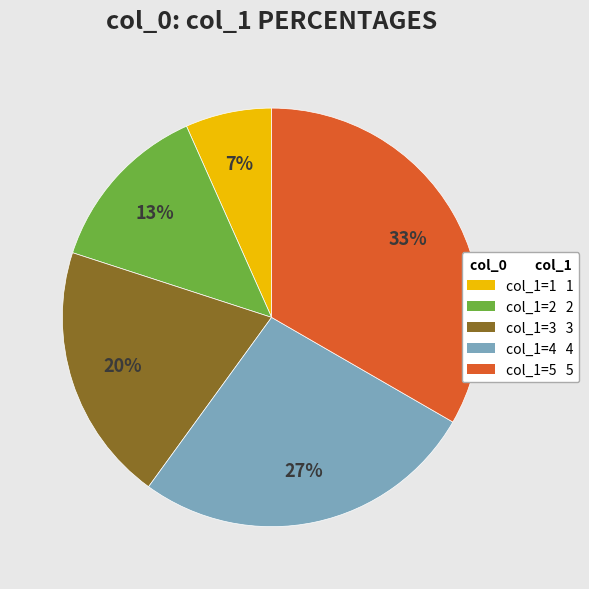

Does any single category account for the majority?

No